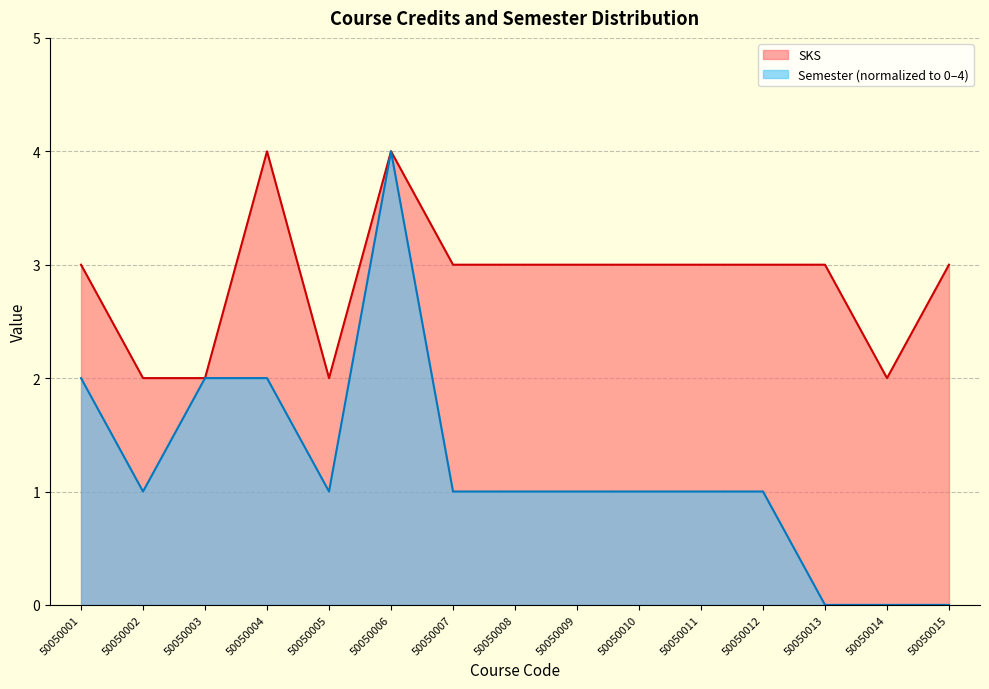

The value at 50050003 is 2. True or false?

True